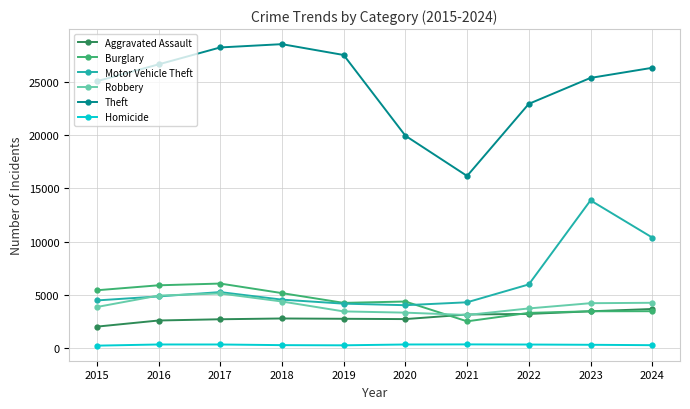

At how many categories does at least one series exceed 25942?

5